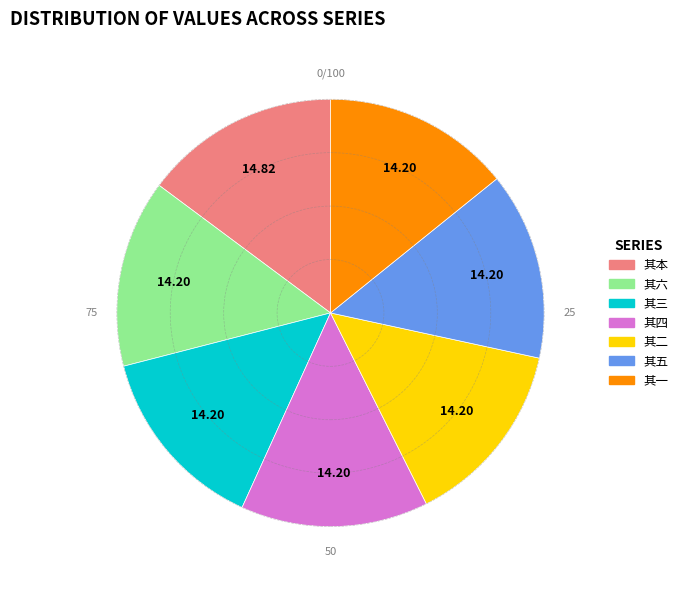

How many segments does this pie chart have?

7